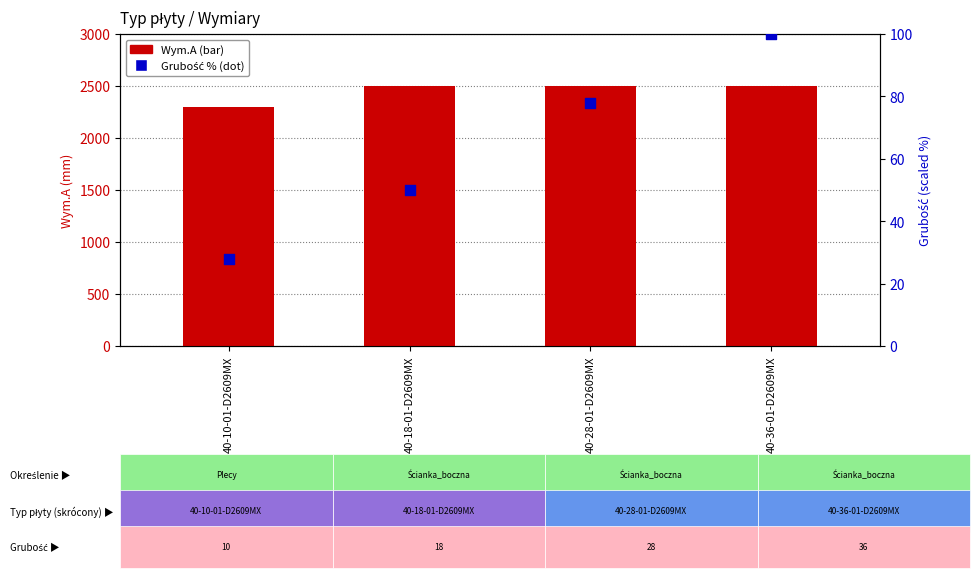

Which series has the widest spread of Y values?

Wym.A